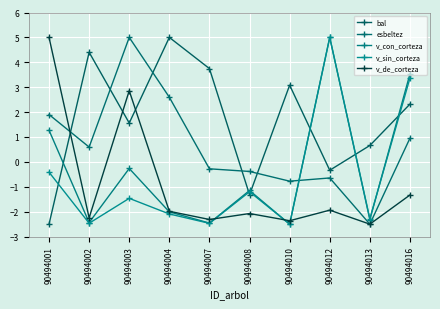

What is the difference between the maximum and minimum values in the bal series?

7.5